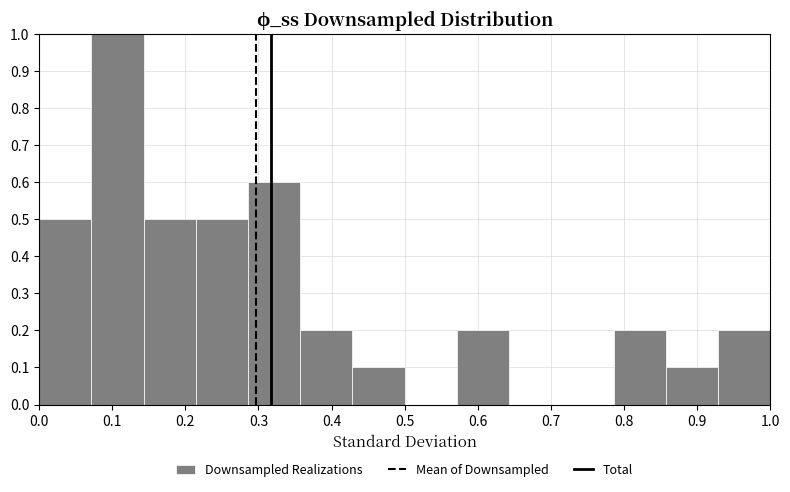

Reading left to right, transcribe this chart: for each bar, give the range it covers on the x-axis and its height. Neither the bar edges nor the heights are printed on the chart, so give them approximately, as read against the axes.

0.00 to 0.07: 0.5
0.07 to 0.14: 1.0
0.14 to 0.21: 0.5
0.21 to 0.29: 0.5
0.29 to 0.36: 0.6
0.36 to 0.43: 0.2
0.43 to 0.50: 0.1
0.50 to 0.57: 0
0.57 to 0.64: 0.2
0.64 to 0.71: 0
0.71 to 0.79: 0
0.79 to 0.86: 0.2
0.86 to 0.93: 0.1
0.93 to 1.00: 0.2